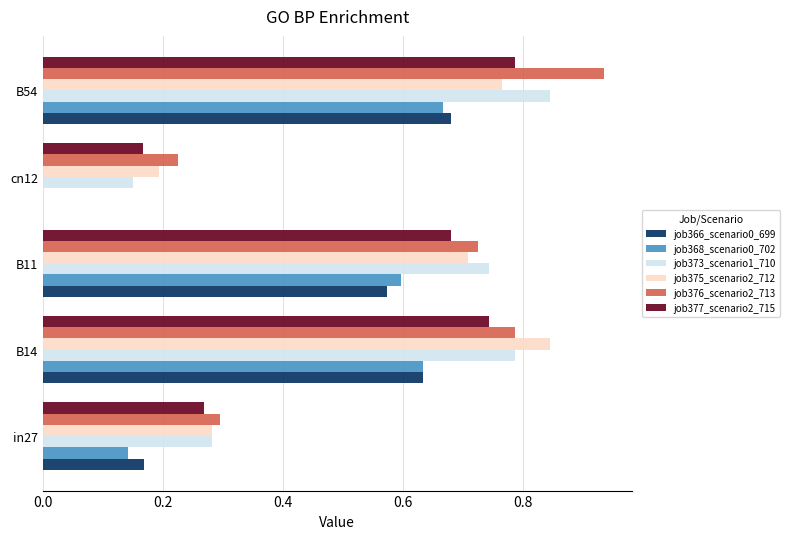

Which category has the highest value in the job376_scenario2_713 series?

B54